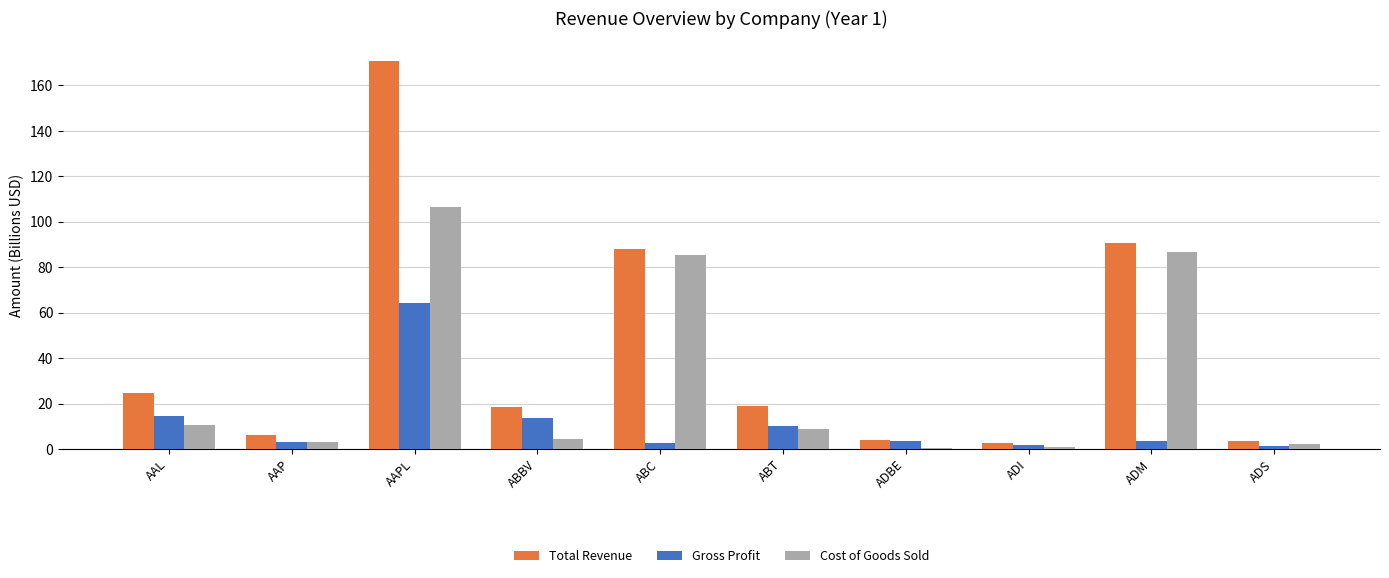

Rank the series by their average value, from highest to lowest.

Total Revenue, Cost of Goods Sold, Gross Profit